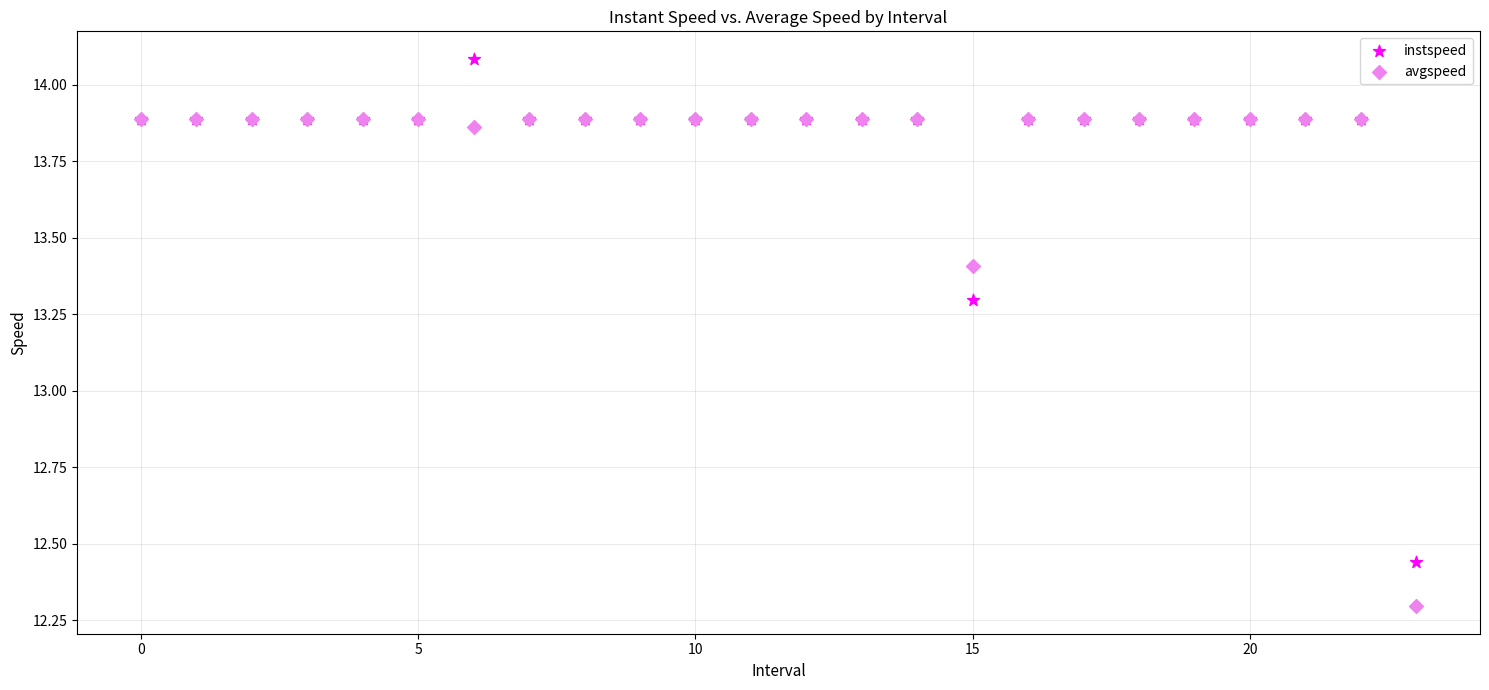

In the instspeed series, what Y value is closest to 13?

13.3